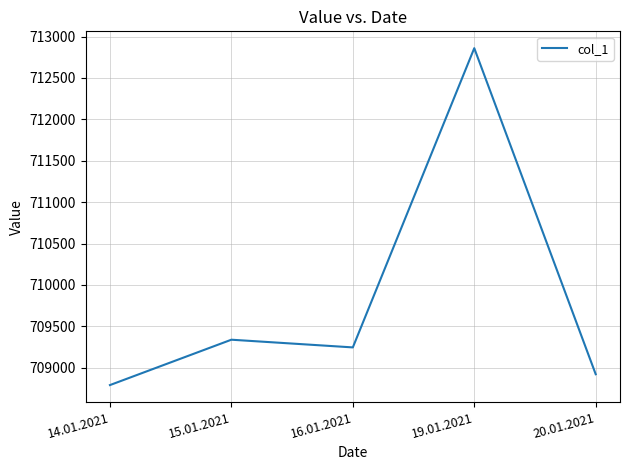

At which category does the data reach its first local valley?

16.01.2021